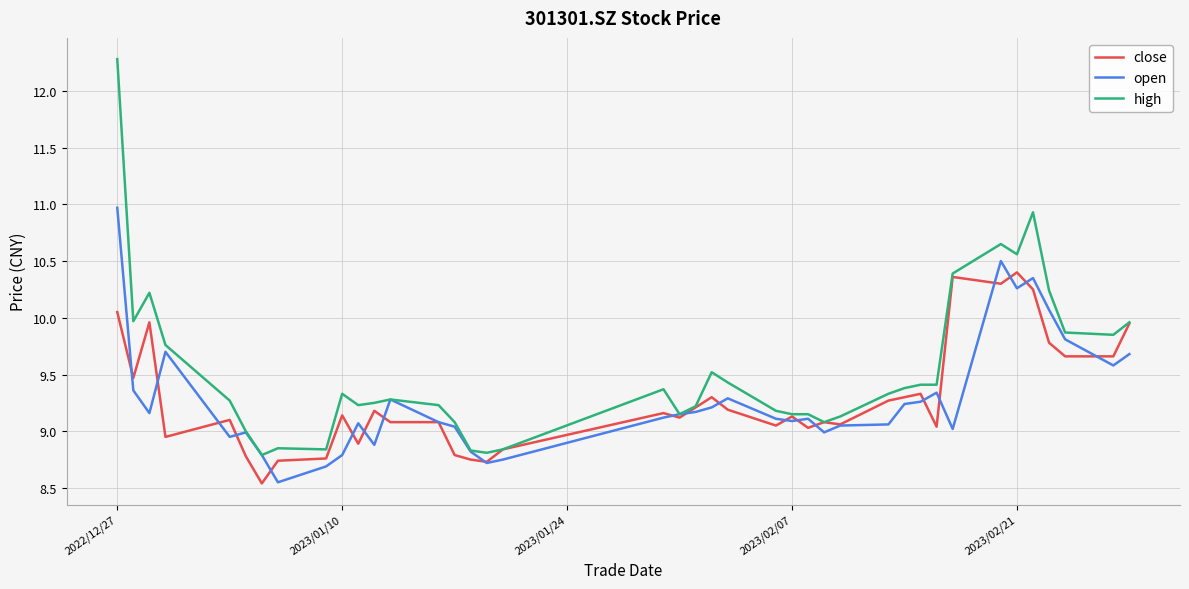

Which series has the largest total across all categories?

high